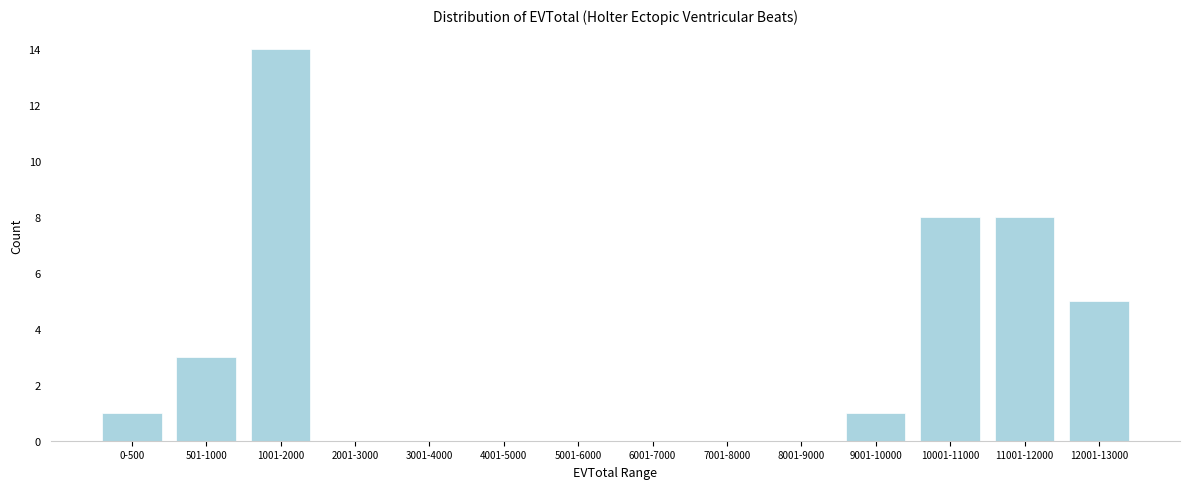

Reading left to right, what are all the values shown in this chart?

0-500=1	501-1000=3	1001-2000=14	2001-3000=0	3001-4000=0	4001-5000=0	5001-6000=0	6001-7000=0	7001-8000=0	8001-9000=0	9001-10000=1	10001-11000=8	11001-12000=8	12001-13000=5